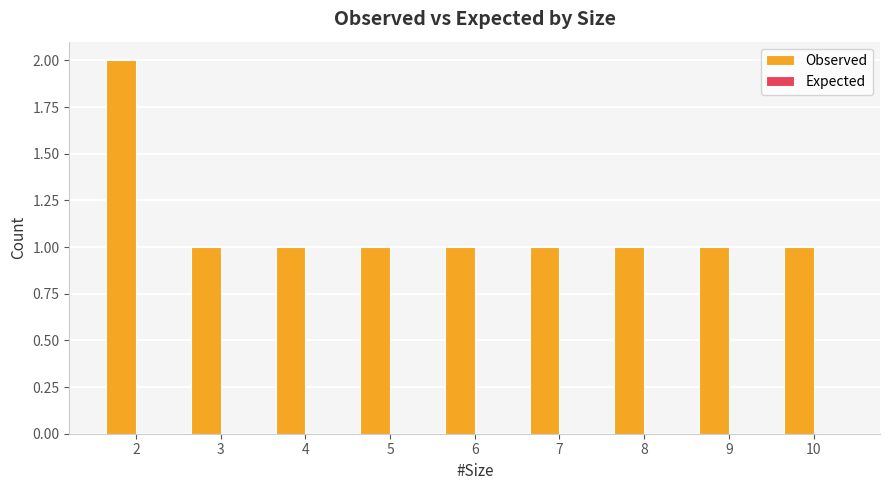

The chart shows a value of 1 at 4. True or false?

True